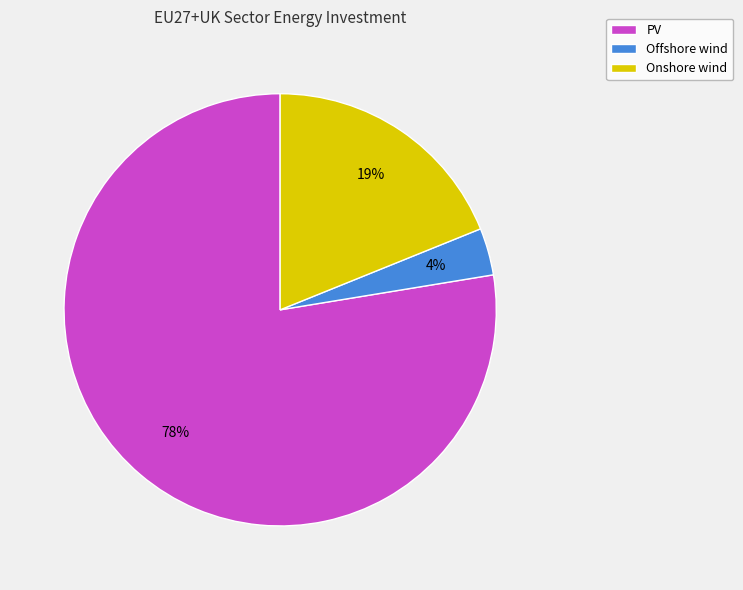

Which slice represents more than half of the pie?

PV